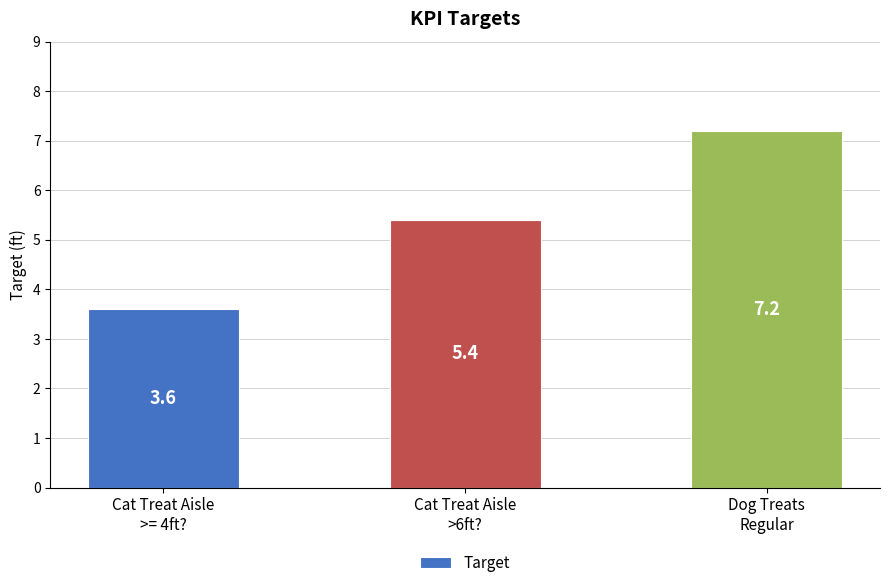

Rank the categories by value from lowest to highest.

Cat Treat Aisle
>= 4ft?, Cat Treat Aisle
>6ft?, Dog Treats
Regular